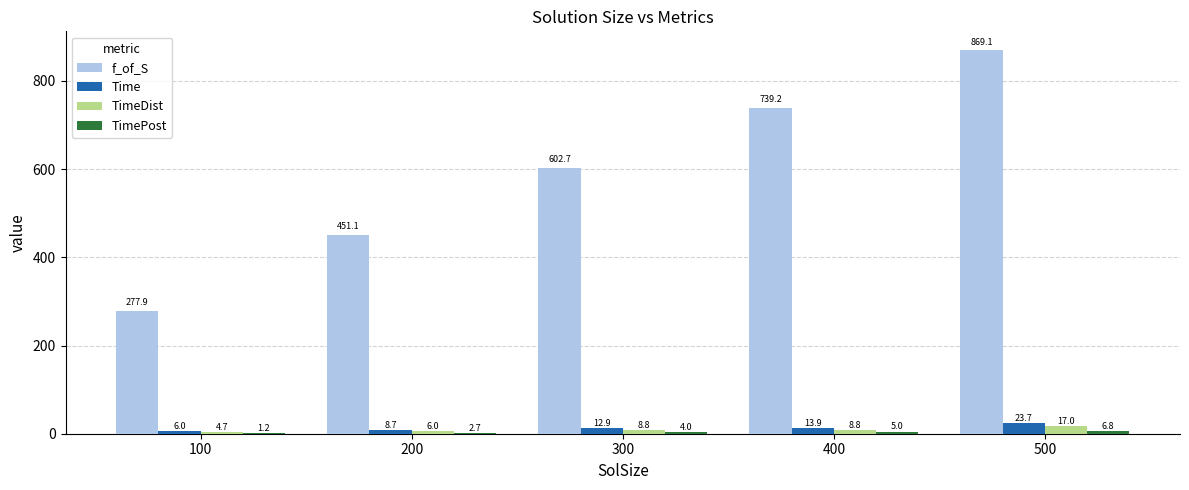

True or false: TimeDist has a value of 8.8 at 400.

True